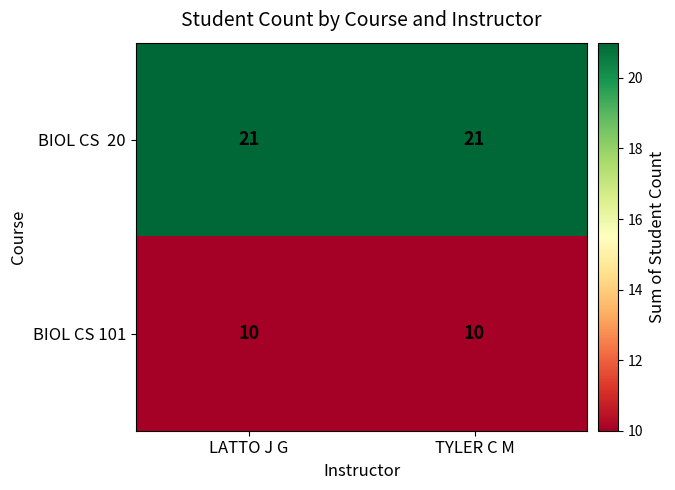

What is the total value across all series at TYLER C M?

31